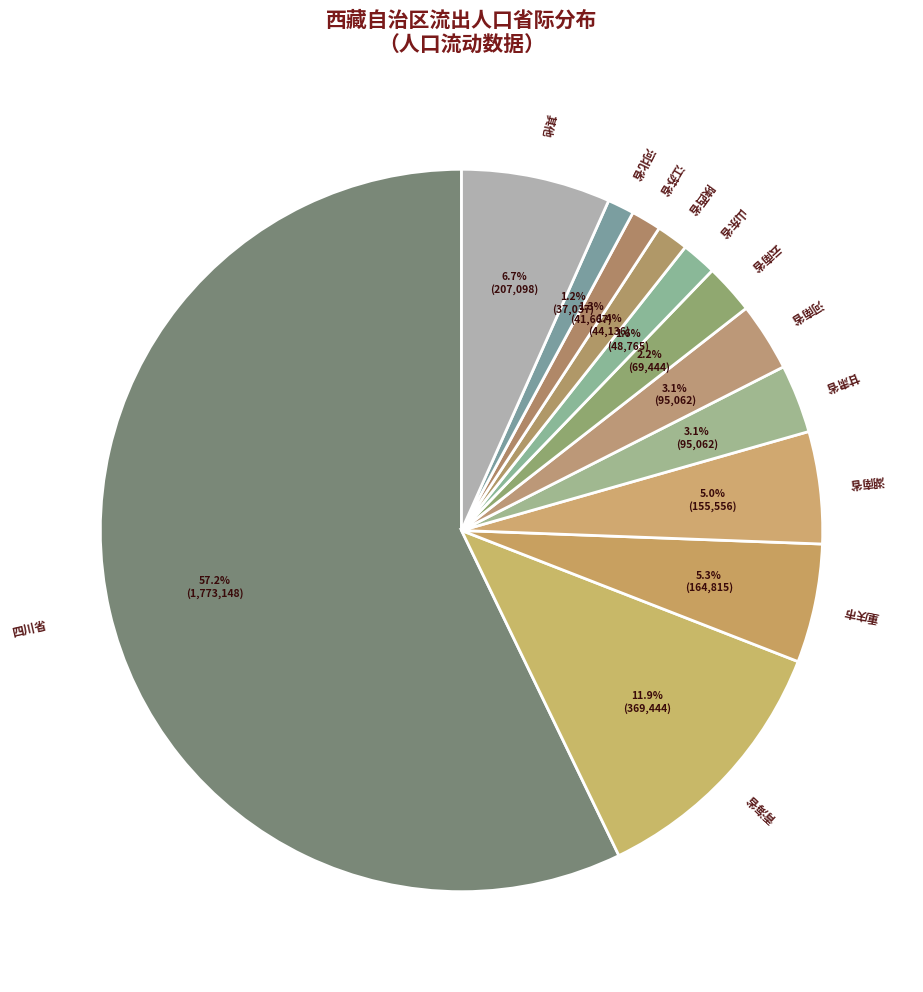

Count the number of slices in the pie.

12